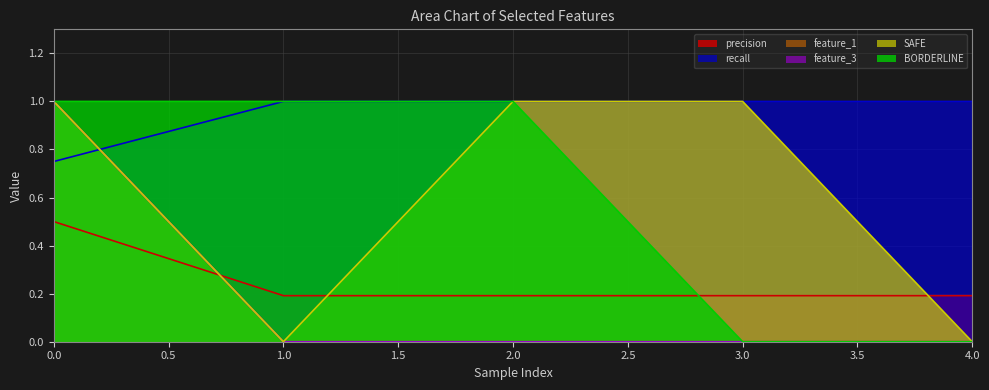

The feature_3 series shows 0.0 at 2. True or false?

True